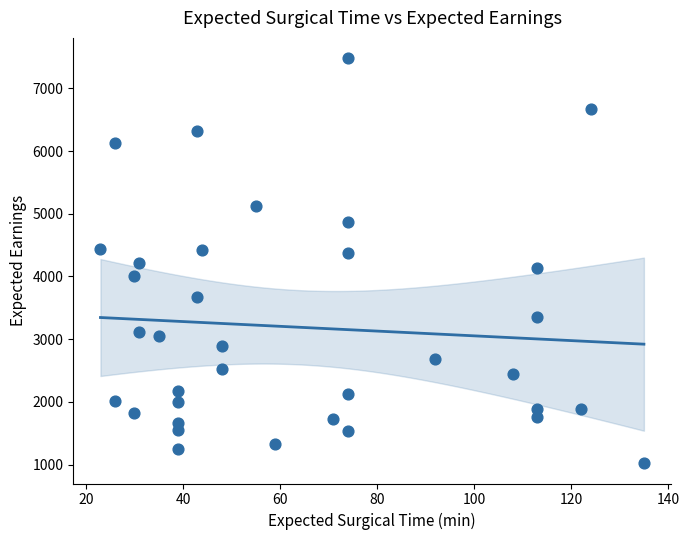

What is the range of X values (max minus min)?

112